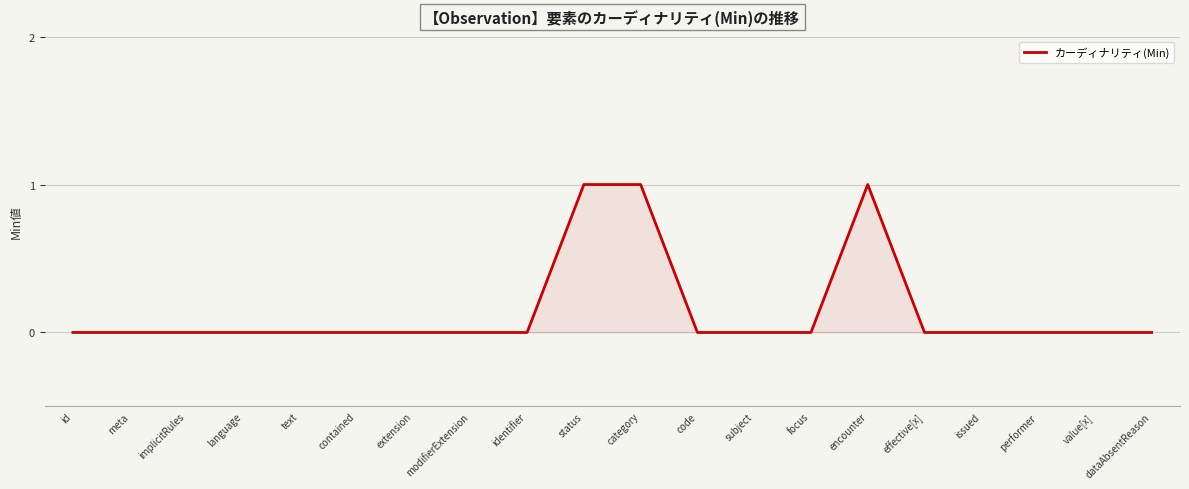

The value at extension is -1. True or false?

False